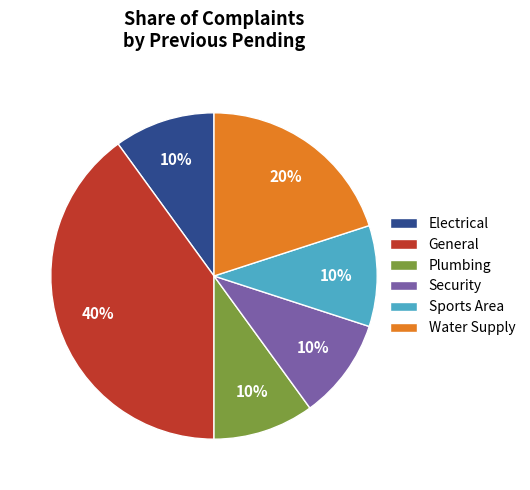

Do Water Supply and Electrical together represent more than half of the pie?

No